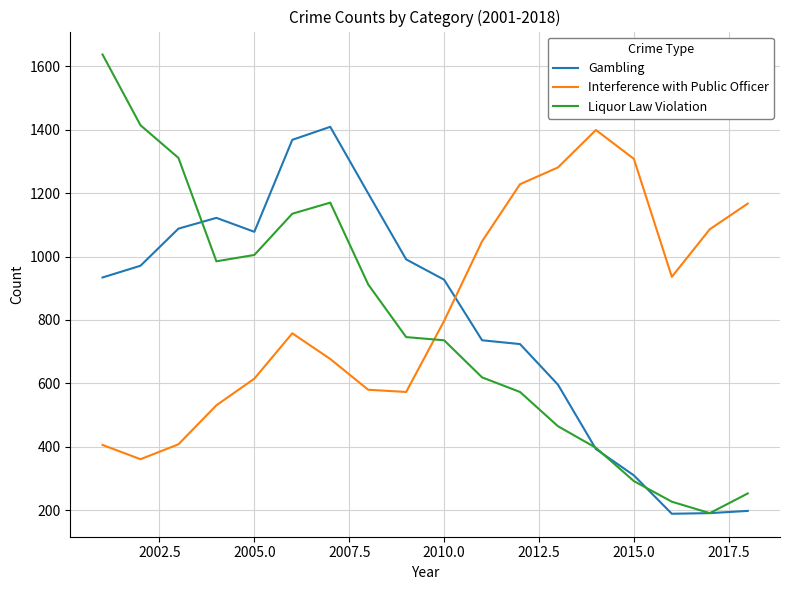

What is the highest value of the Interference with Public Officer series?

1399